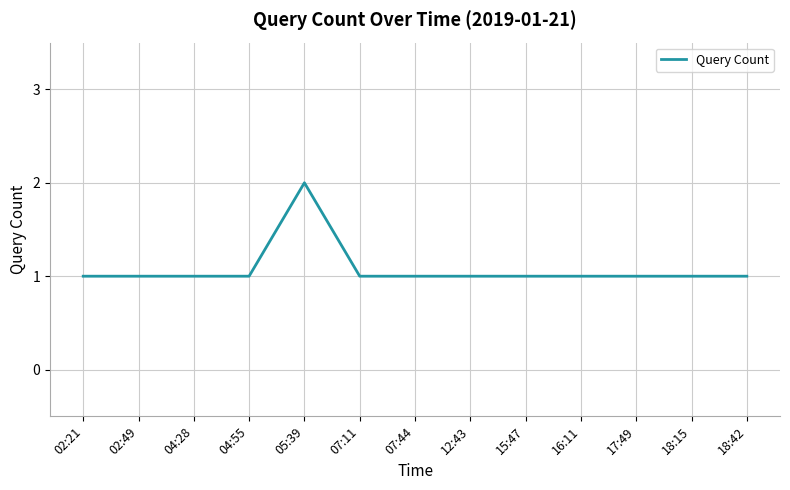

Reading right to left, extract all data points from this chart.

1	1	1	1	1	1	1	1	2	1	1	1	1